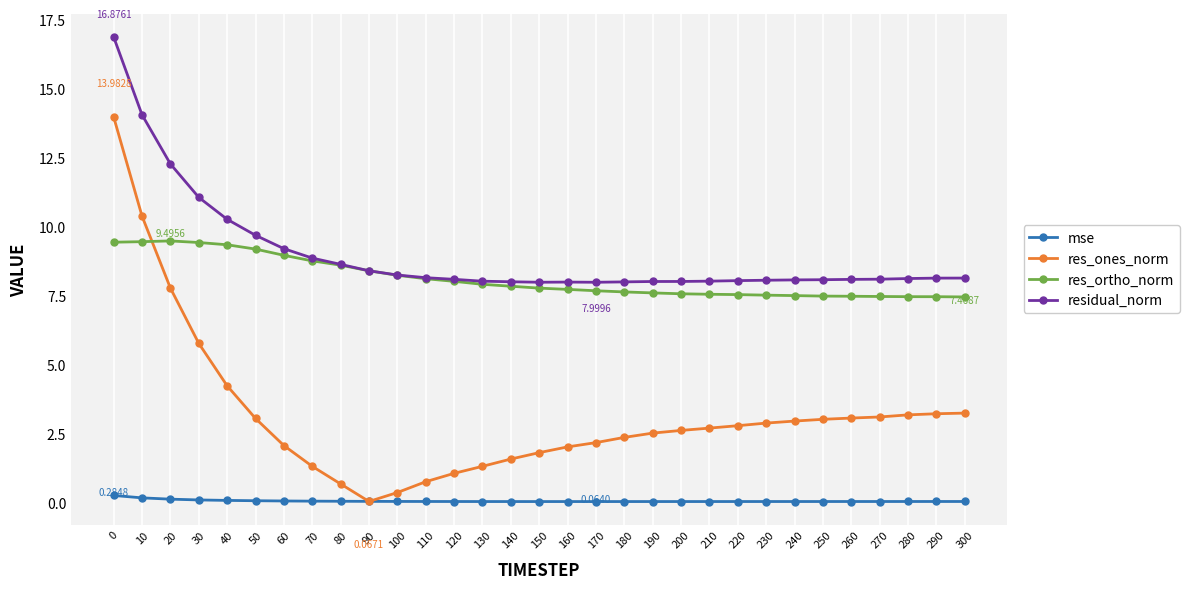

What is the minimum value for res_ortho_norm?

7.5